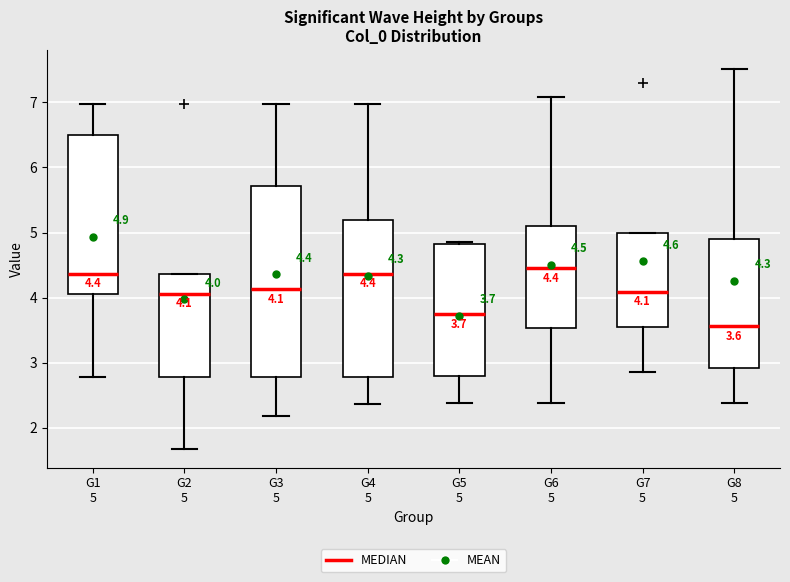

Which box has the lowest median line?

G8 5